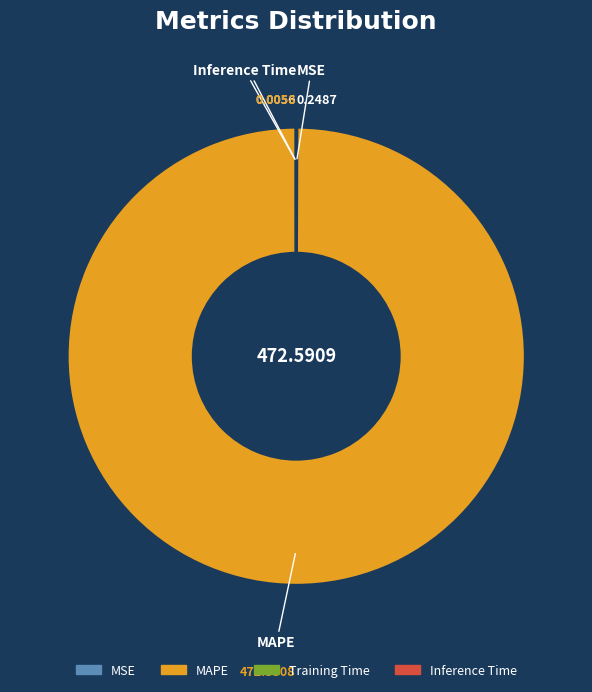

Is there a majority slice in this chart?

Yes